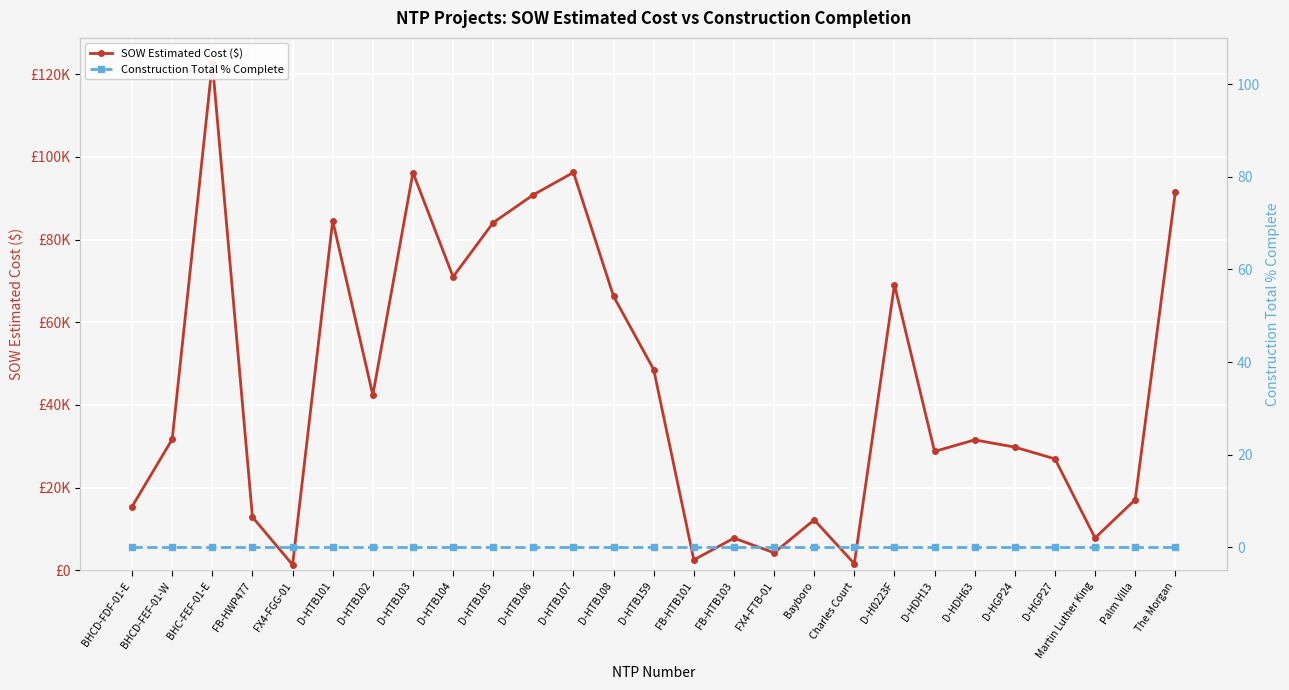

Which has a higher value, Martin Luther King or D-HTB101?

D-HTB101